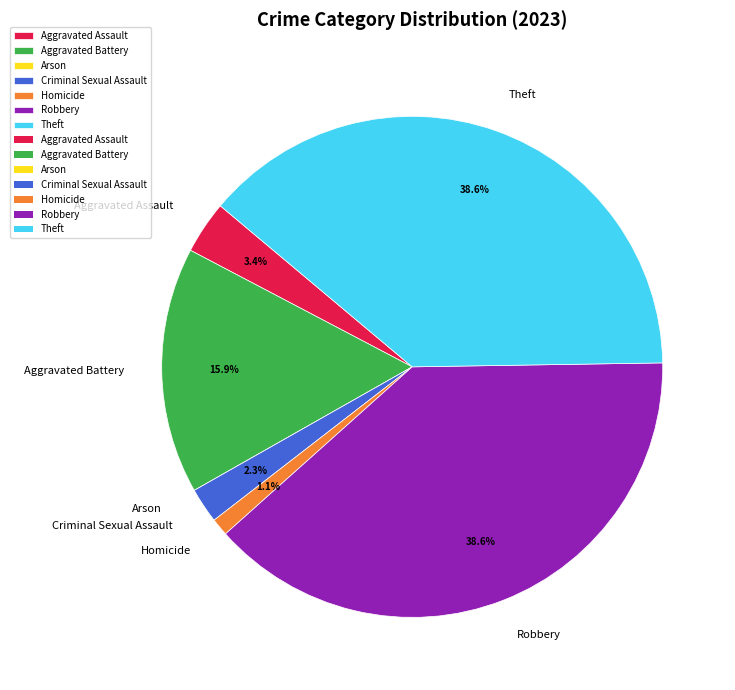

Is there any slice that represents more than half of the pie?

No